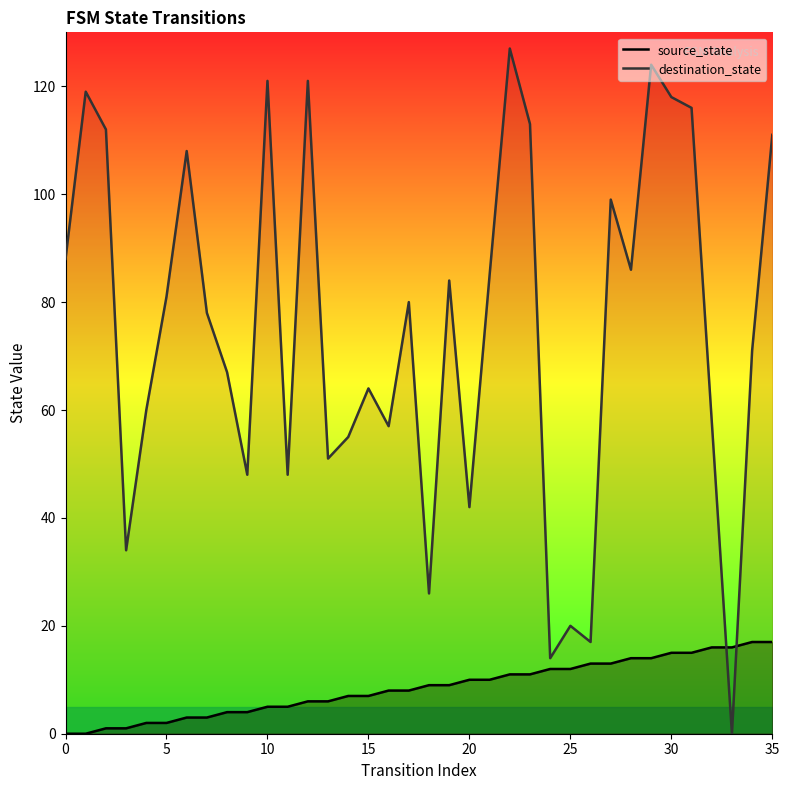

Which series has the largest total across all categories?

destination_state